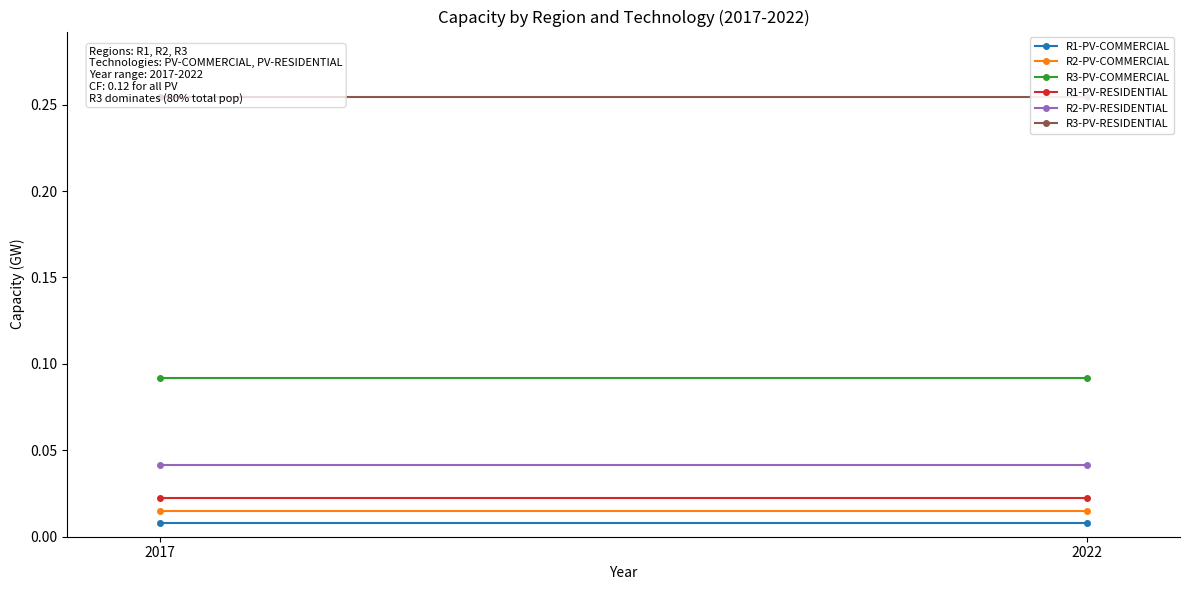

Reading left to right, list all the values displayed in this chart.

R1-PV-COMMERCIAL: 2017=0.0	2022=0.0
R2-PV-COMMERCIAL: 2017=0.0	2022=0.0
R3-PV-COMMERCIAL: 2017=0.1	2022=0.1
R1-PV-RESIDENTIAL: 2017=0.0	2022=0.0
R2-PV-RESIDENTIAL: 2017=0.0	2022=0.0
R3-PV-RESIDENTIAL: 2017=0.3	2022=0.3